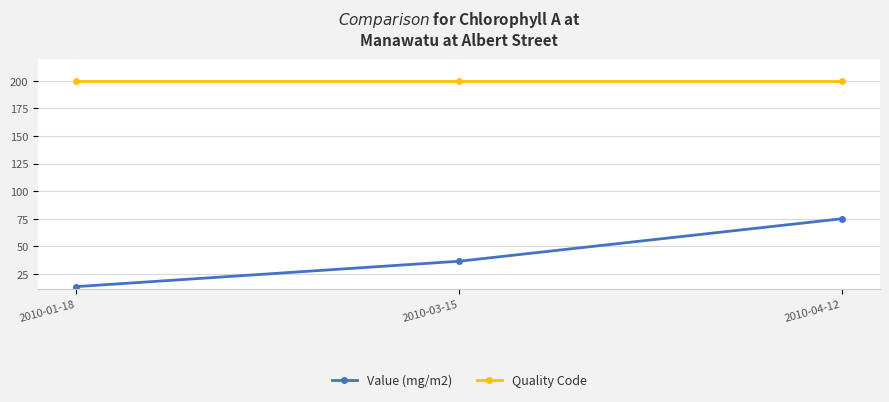

What is the minimum value for Value (mg/m2)?

13.5